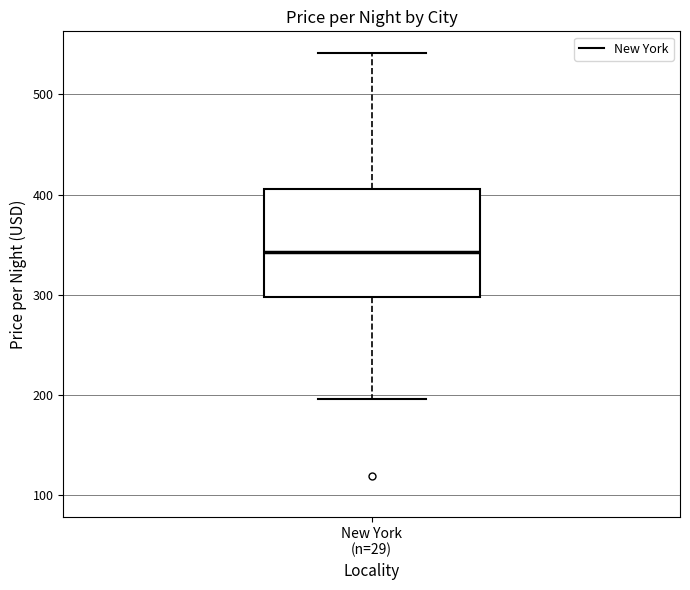

Read this box plot against the y-axis: the position of the median line, the range covered by the box, and the ends of both whiskers. The values are not printed on the chart, so give them approximately, as read against the axis.

median 340, box 300 to 410, whiskers 200 to 540